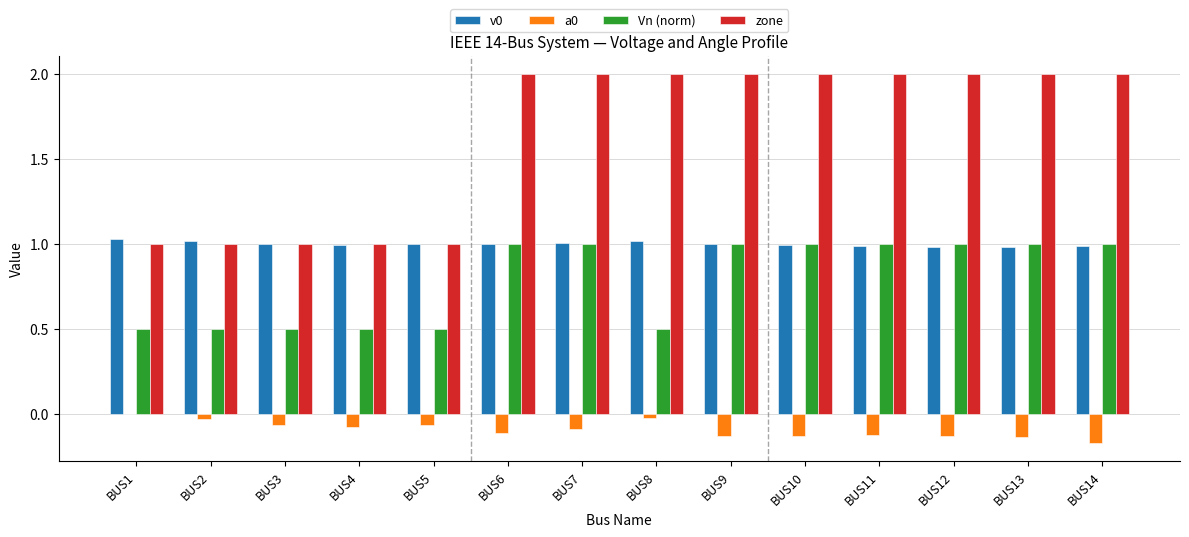

How many series are shown in this chart?

4